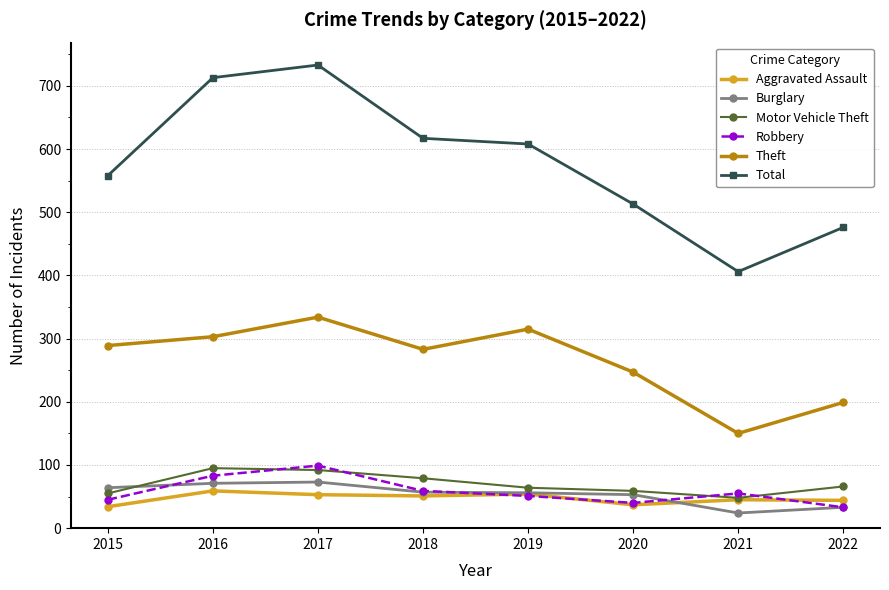

The value of Burglary at 2018 is 57. True or false?

True